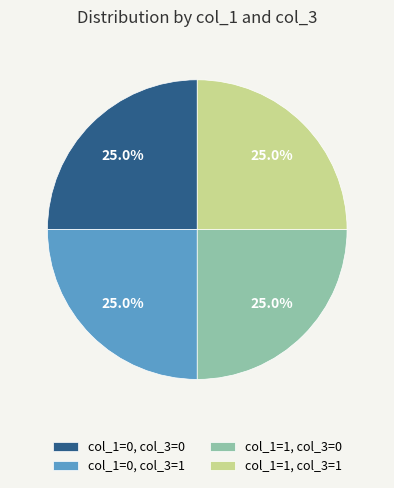

What is the ratio of the value at col_1=0, col_3=1 to the value at col_1=0, col_3=0?

1.0